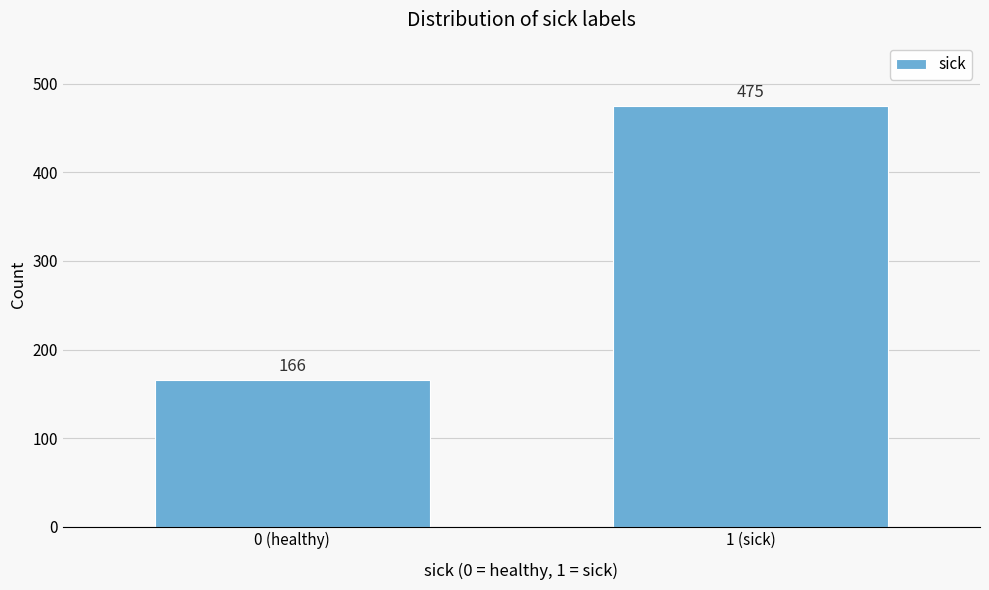

Reading left to right, transcribe all the data shown in this chart.

166	475